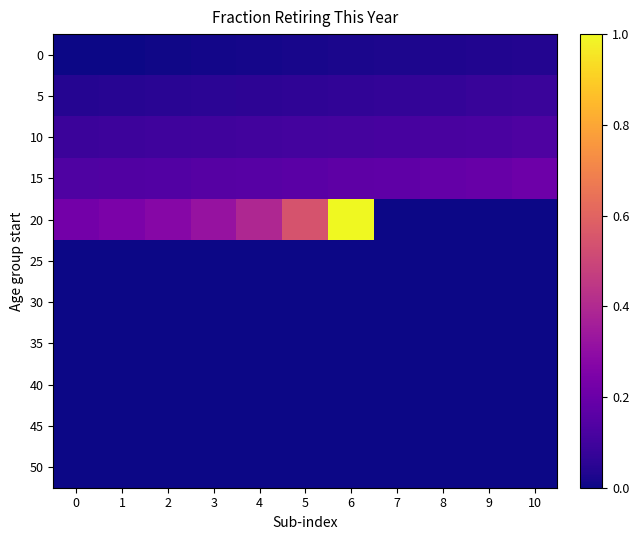

Which has a higher value, 3 or 0?

3